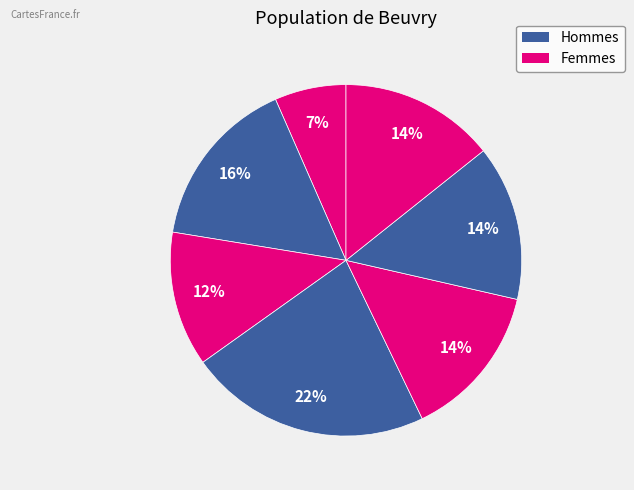

Count the number of slices in the pie.

7